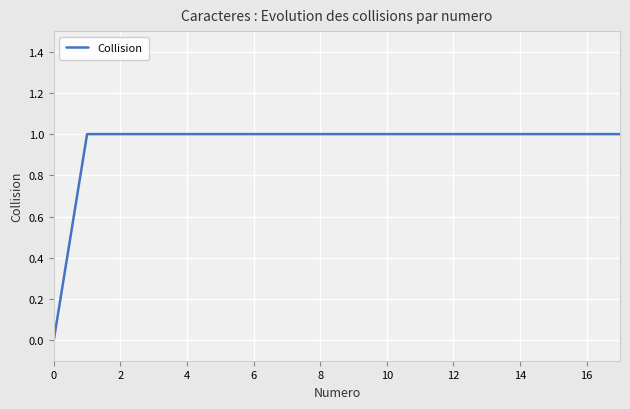

Does the chart have visible grid lines?

Yes